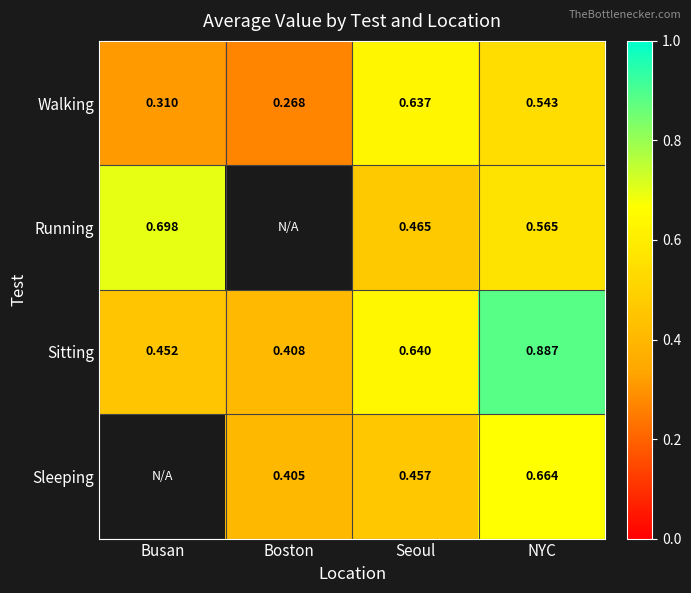

At which label is Sitting closest to 0?

Boston